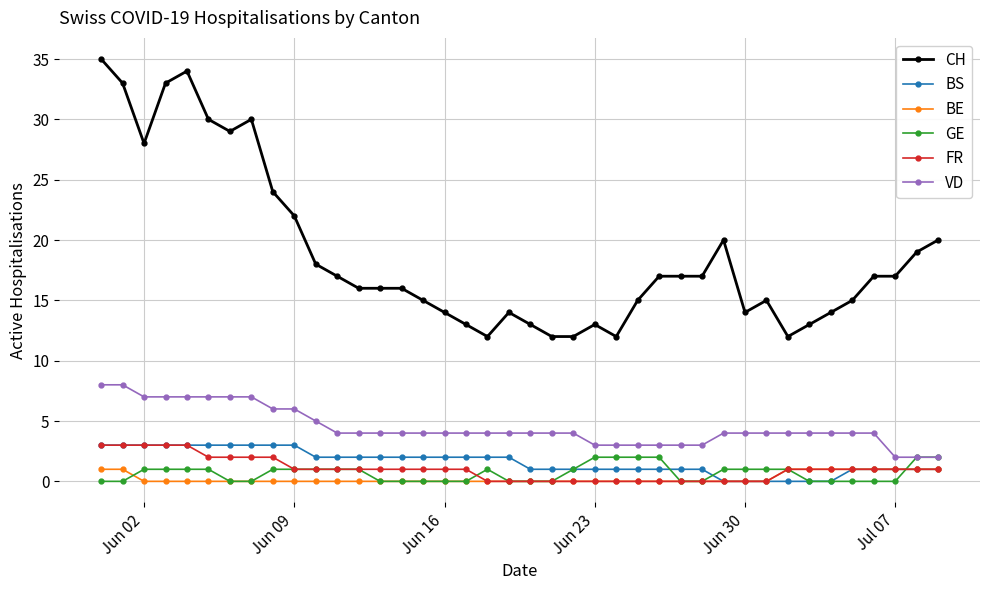

Which series has the widest spread of values?

CH